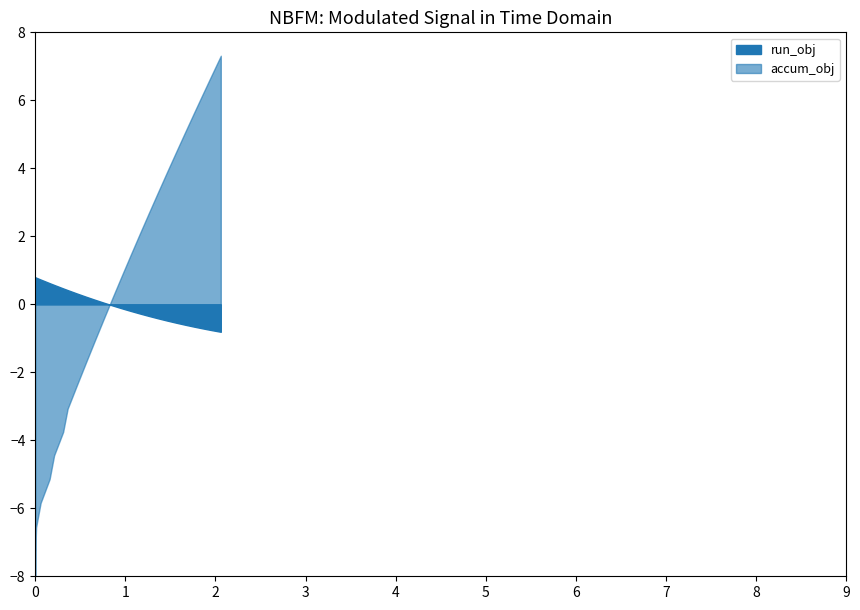

Which series has the widest spread of values?

accum_obj